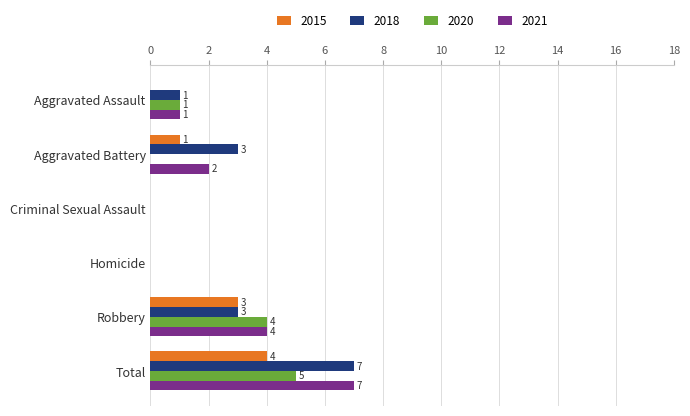

What are all the series names shown in the legend?

2015, 2018, 2020, 2021